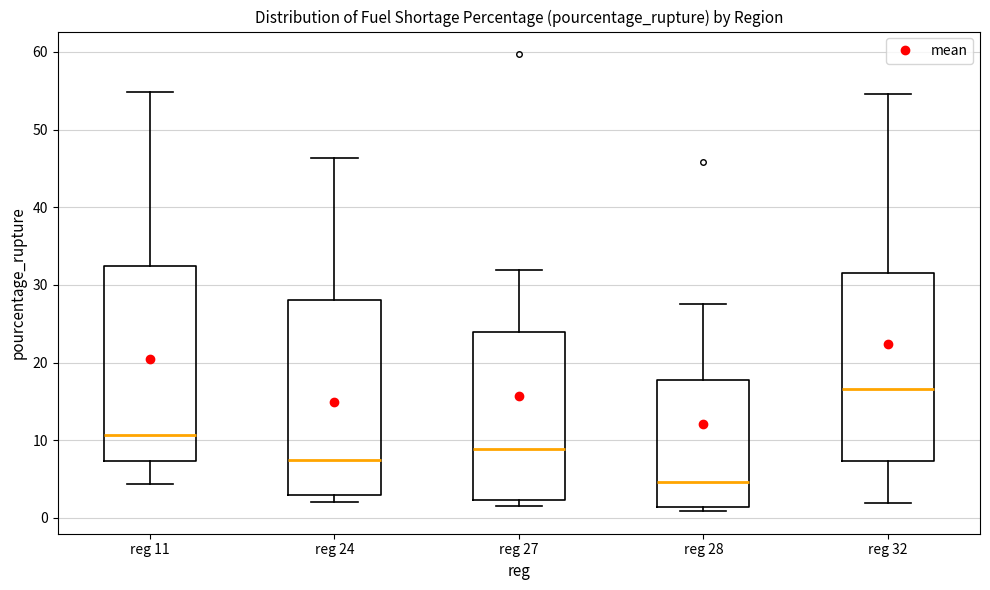

Where does the median line of the box for reg 24 sit on the y-axis? The values are not printed on the chart, so give them approximately, as read against the axis.

7